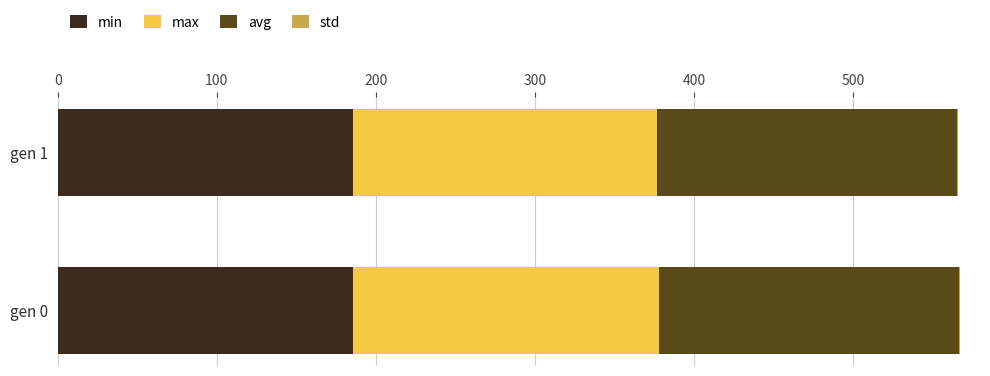

True or false: min has a value of 294.7 at gen 0.

False